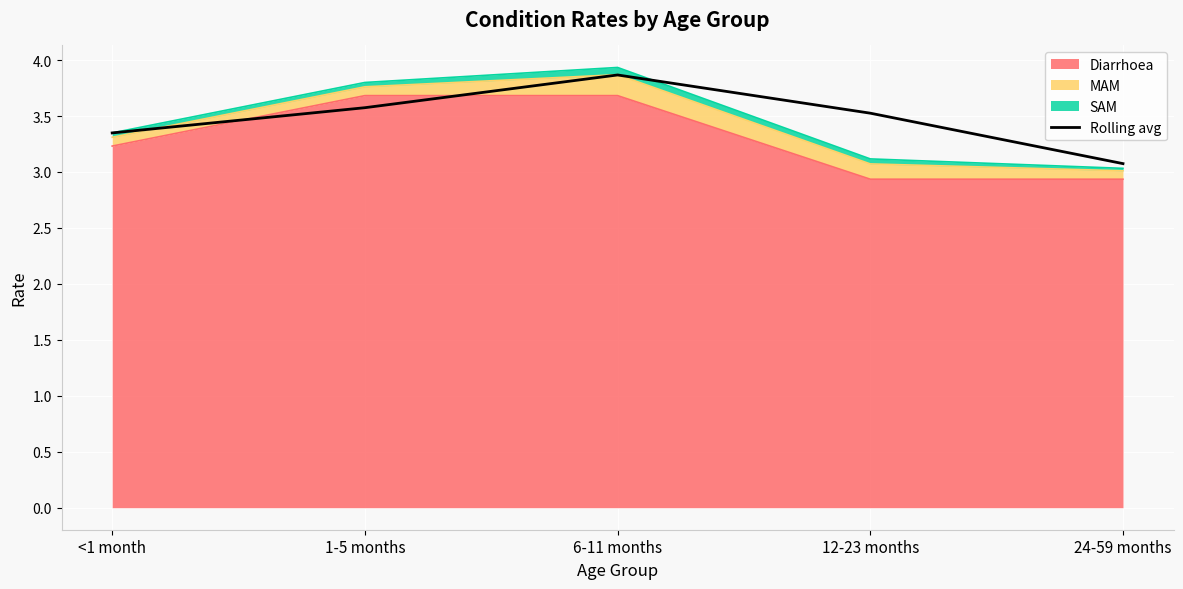

List the labels in order of value, smallest first.

24-59 months, <1 month, 12-23 months, 1-5 months, 6-11 months